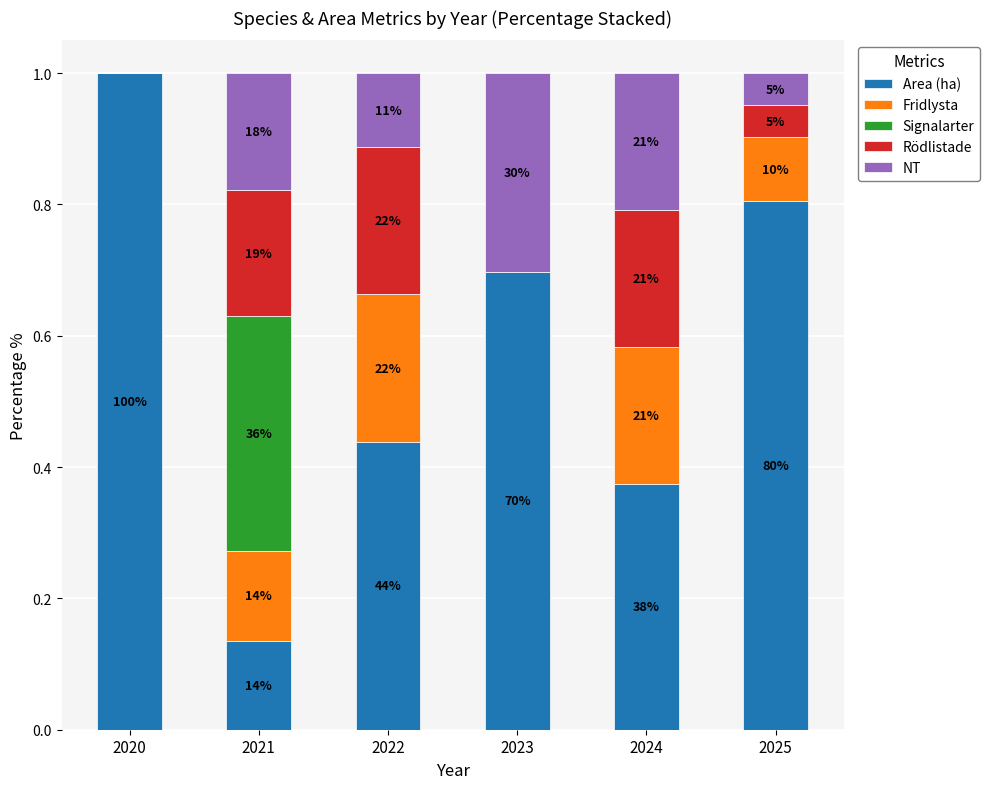

Which series has the widest spread of values?

Area (ha)